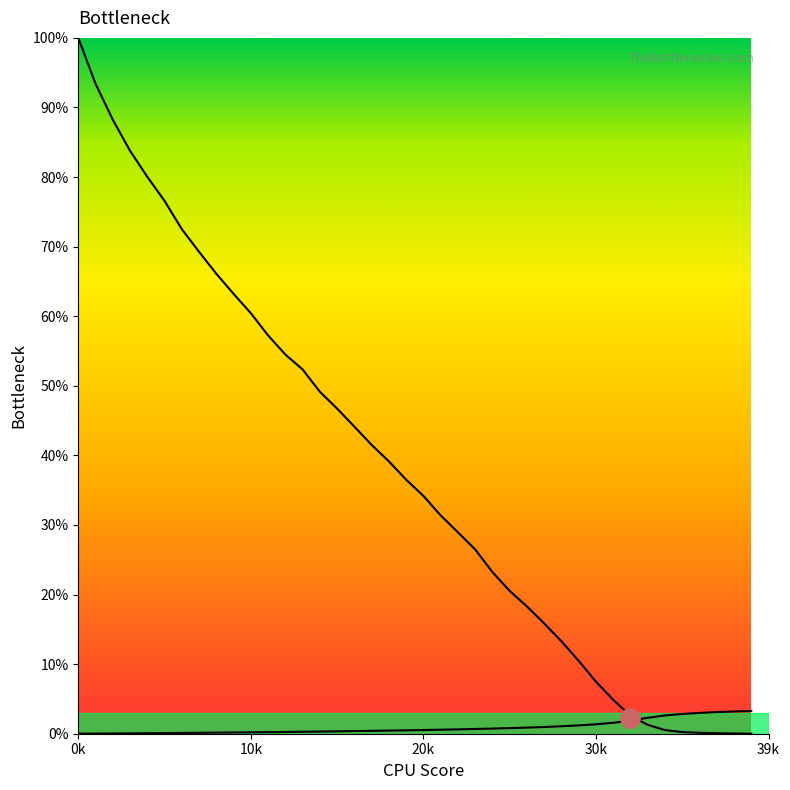

What is the value of the col_1 point at the 8th from the left?

0.1